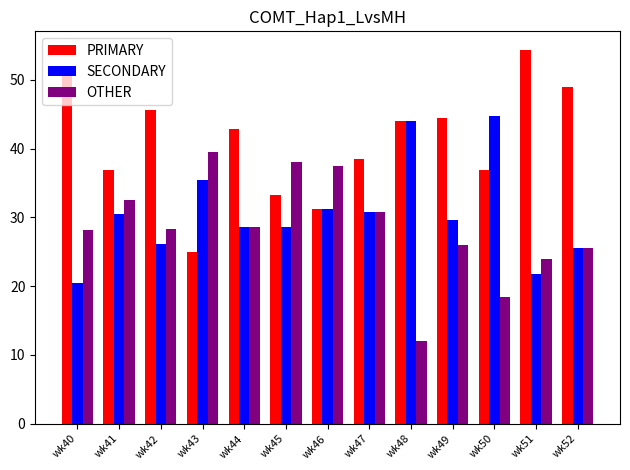

Rank the series by their average value, from lowest to highest.

OTHER, SECONDARY, PRIMARY